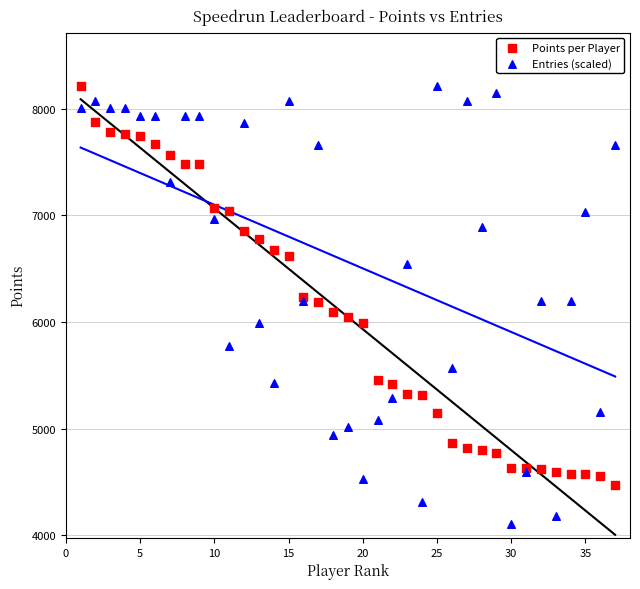

Which series has the widest spread of Y values?

Entries (scaled)